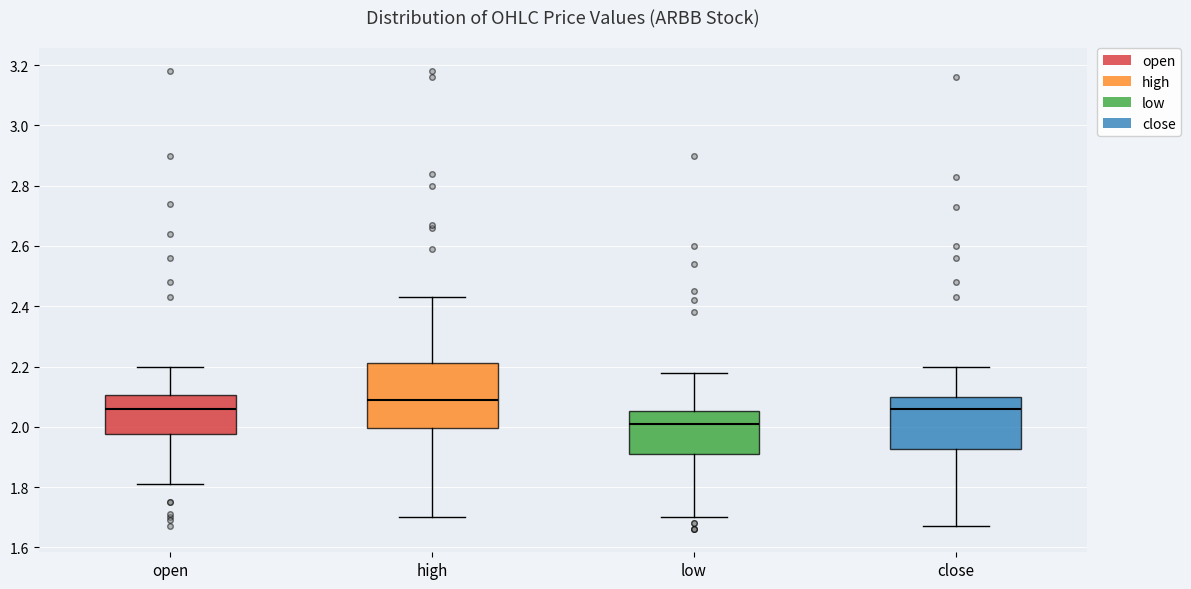

Reading left to right, transcribe this box plot: for each box, give where its median line is, the range the box spans, and where its two whiskers end, as read against the y-axis. The values are not printed on the chart, so give them approximately, as read against the axis.

open: median 2.06, box 1.98 to 2.10, whiskers 1.82 to 2.20
high: median 2.10, box 2.00 to 2.22, whiskers 1.70 to 2.44
low: median 2.02, box 1.92 to 2.06, whiskers 1.70 to 2.18
close: median 2.06, box 1.92 to 2.10, whiskers 1.68 to 2.20